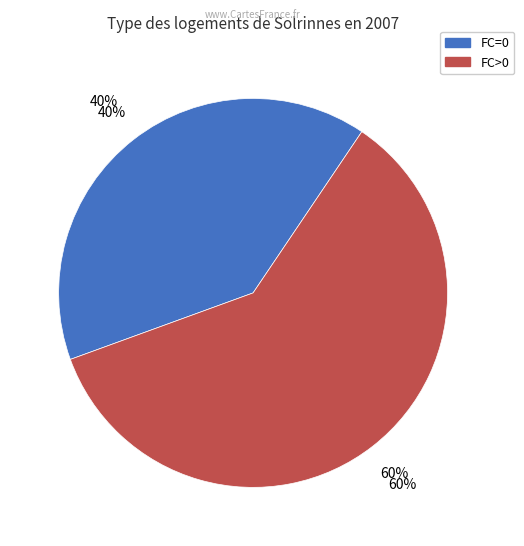

Between 1 and 10, which is larger?

10